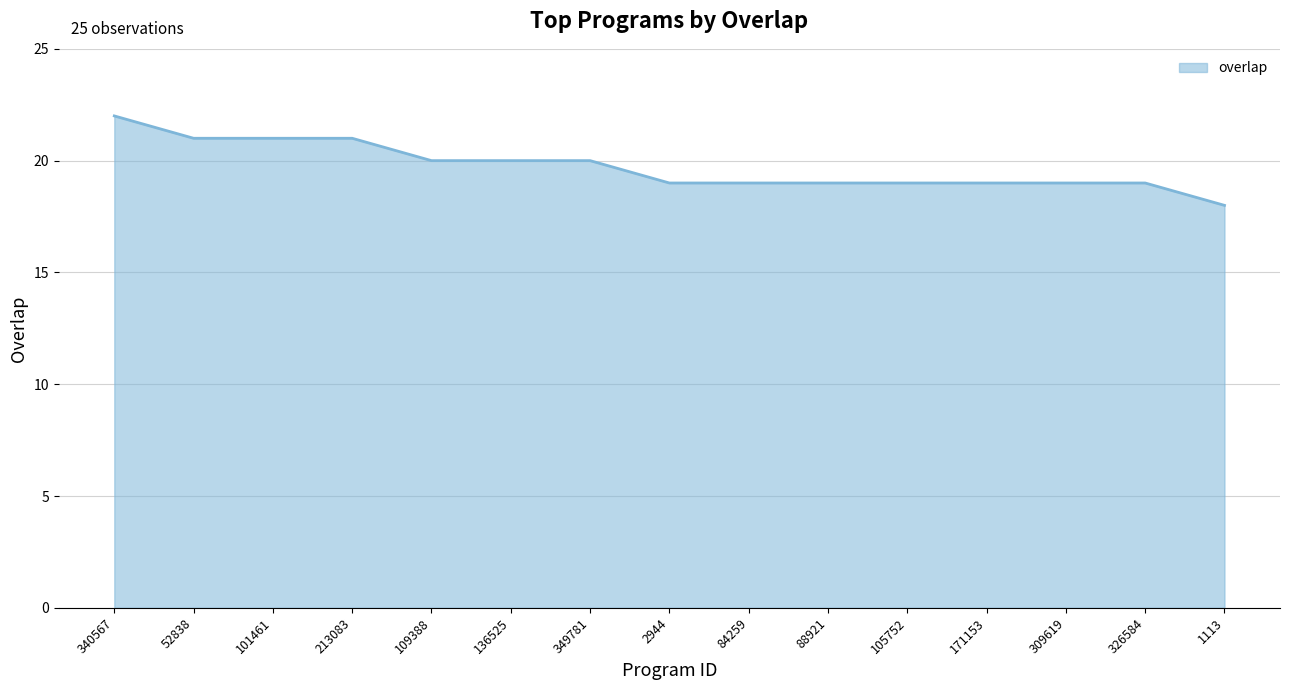

What is the change in value from 52838 to 109388?

-1